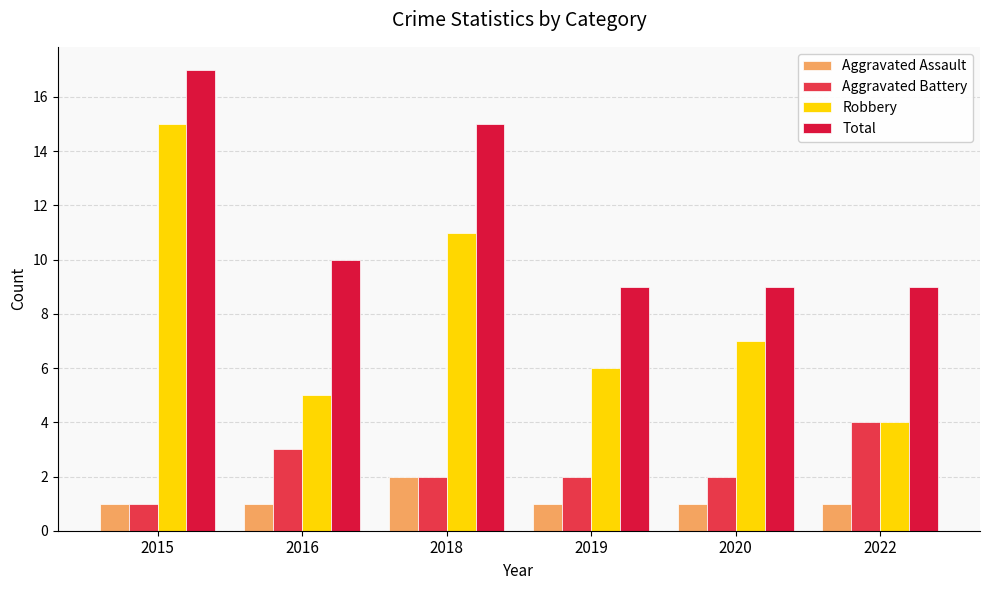

How many categories are shown in the chart?

6